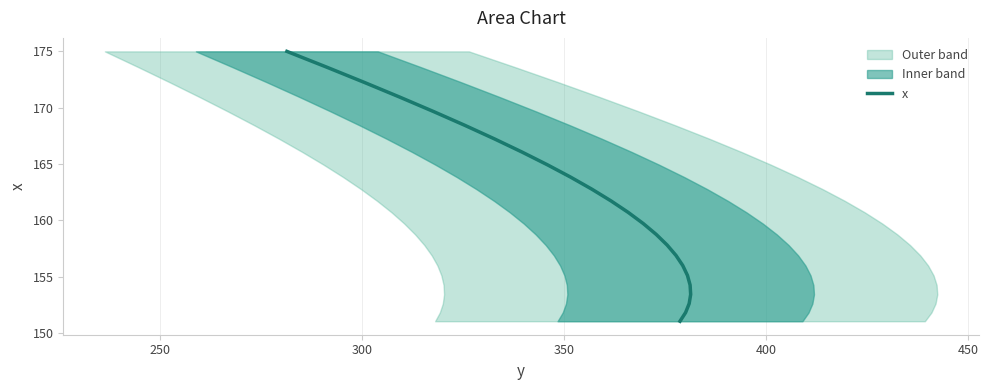

Does the chart have visible grid lines?

Yes